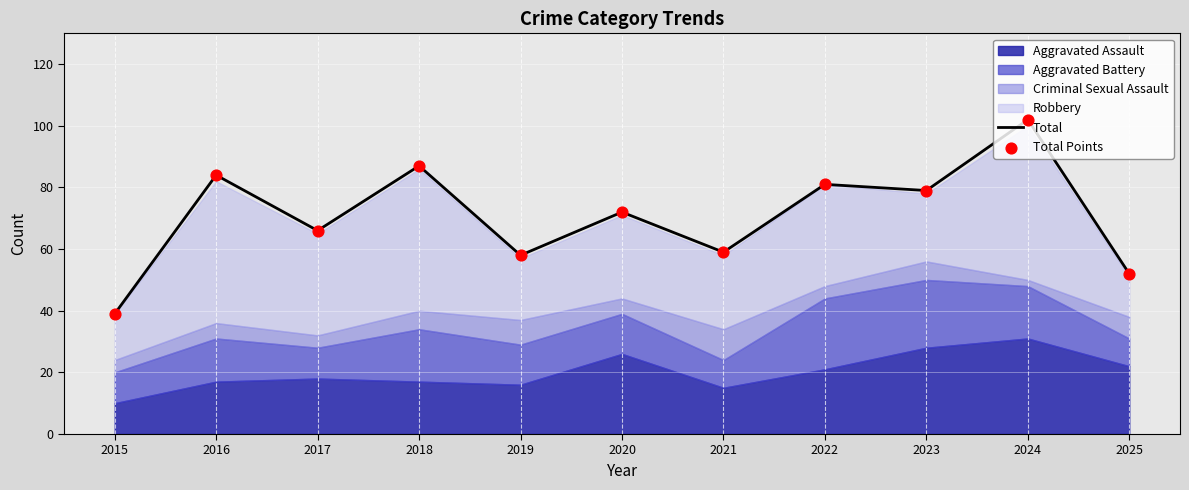

Which series has the largest total across all categories?

Total